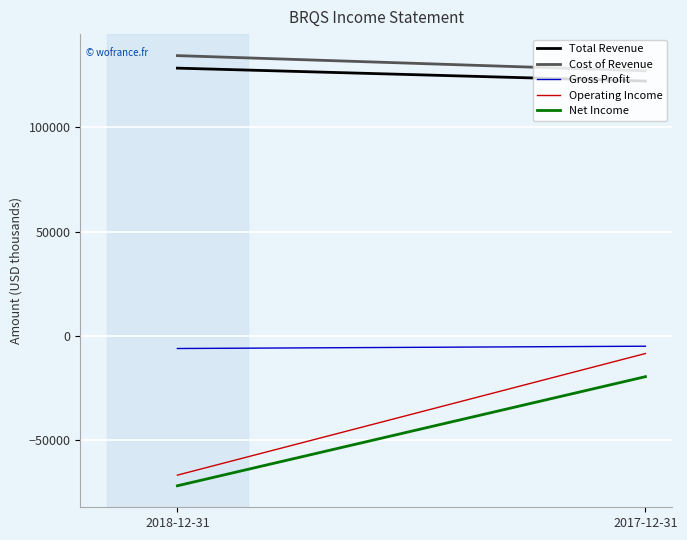

Does the chart display data point markers on the line(s)?

No